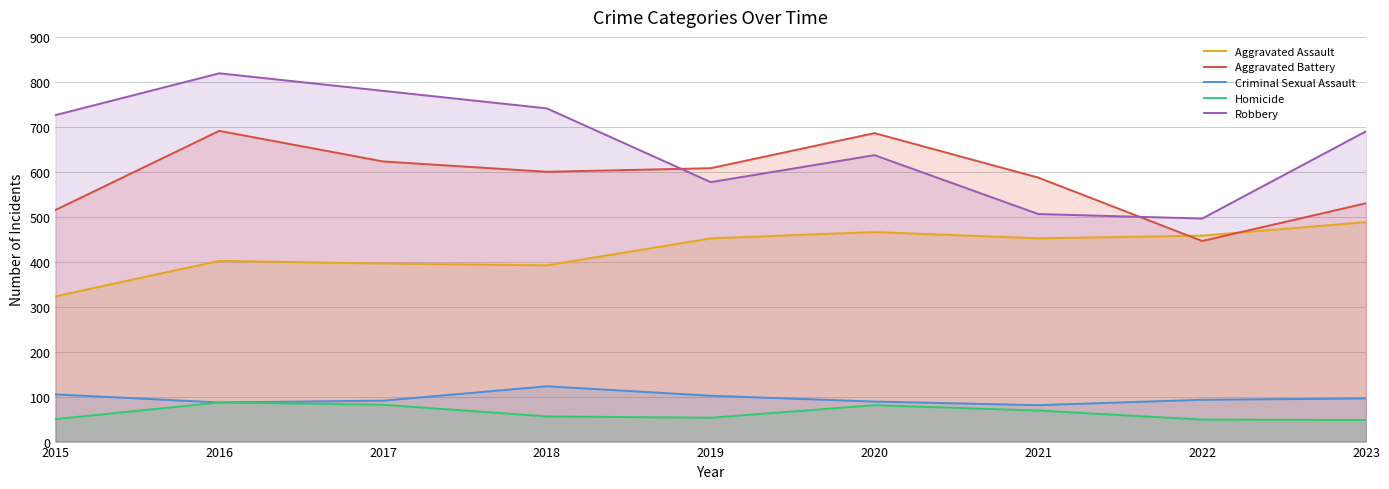

Which has a higher value, 2020 or 2017?

2020